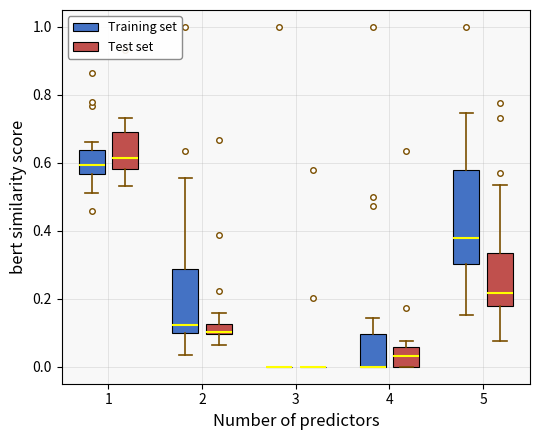

Where does the upper whisker of the box for 4 (Training set) end on the y-axis? The values are not printed on the chart, so give them approximately, as read against the axis.

0.14